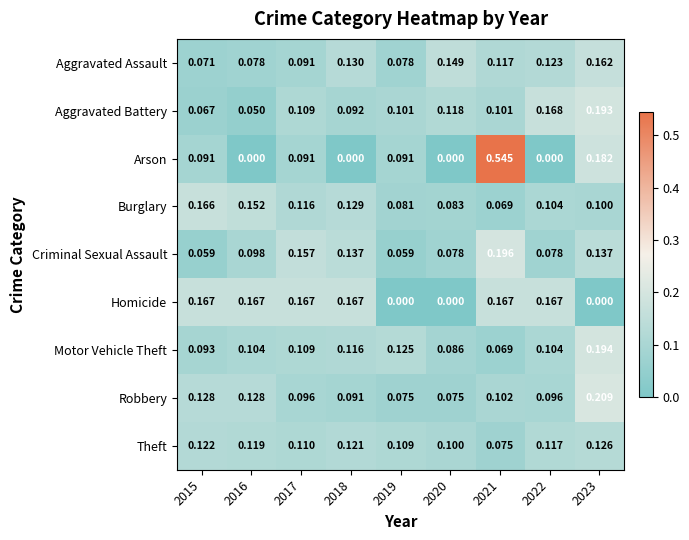

Which series has the widest spread of values?

Arson